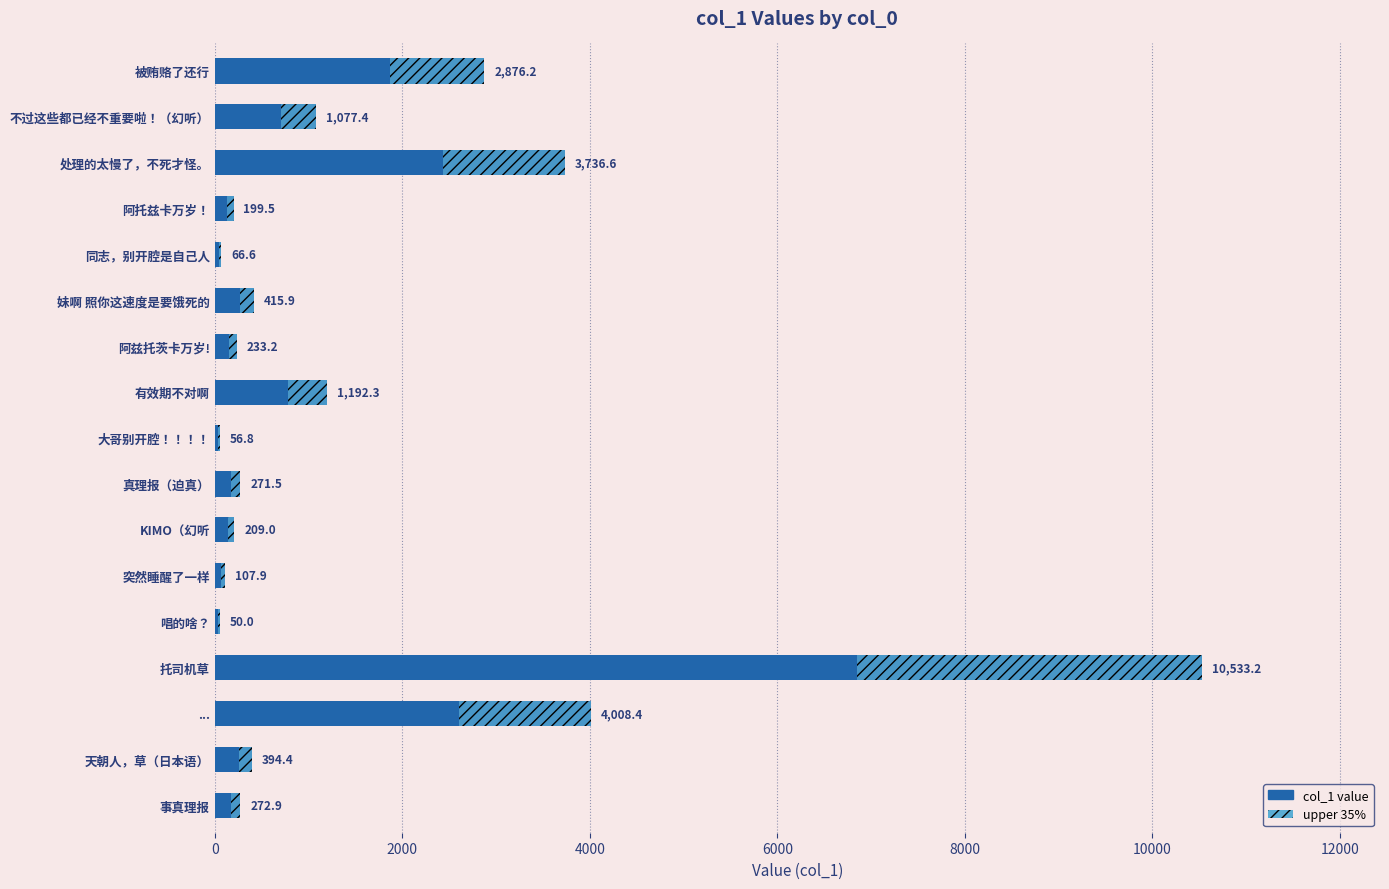

What position from the right is ...?

15